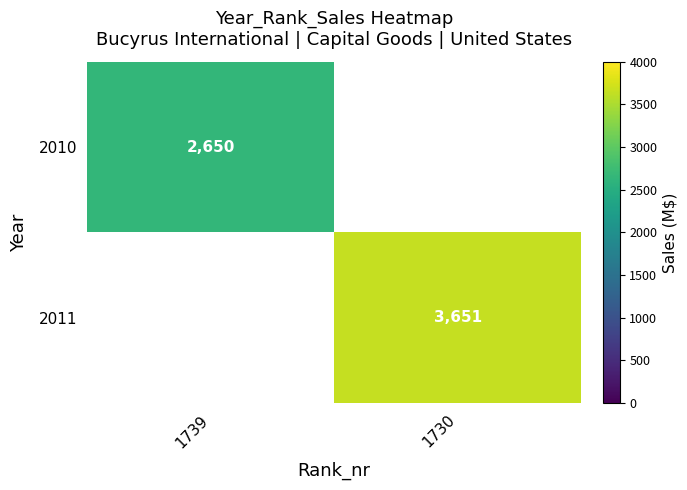

Which label corresponds to the smallest value in the chart?

1739